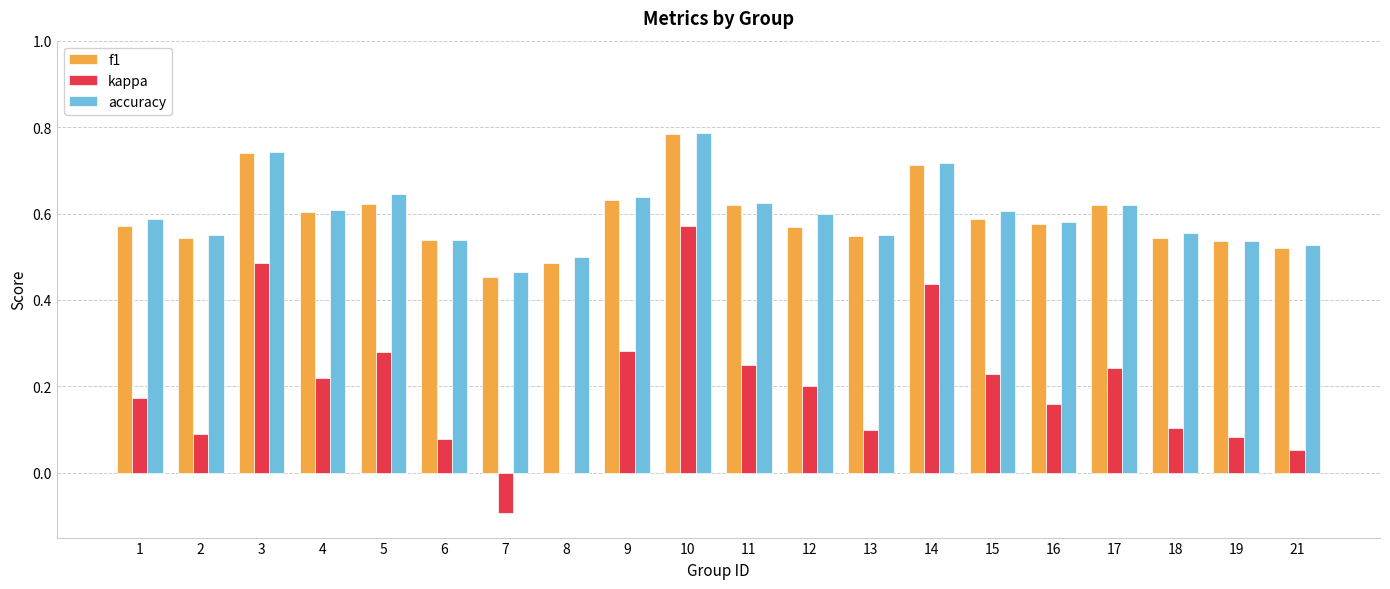

The accuracy series shows 0.6 at 5. True or false?

True